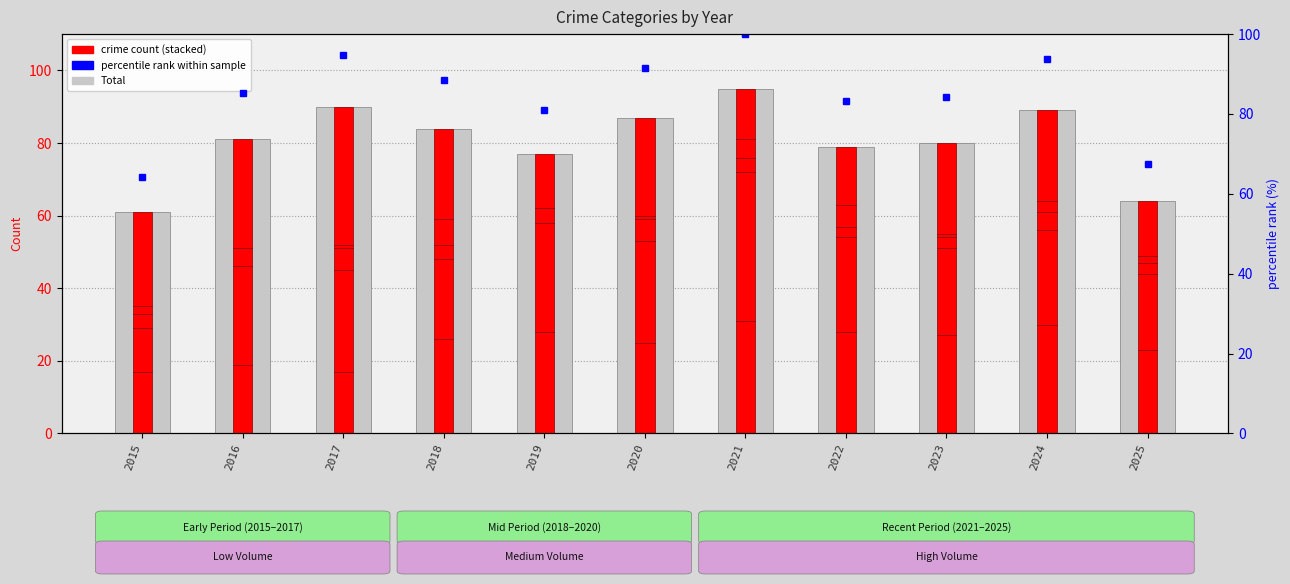

The Total series shows 61 at 2015. True or false?

True